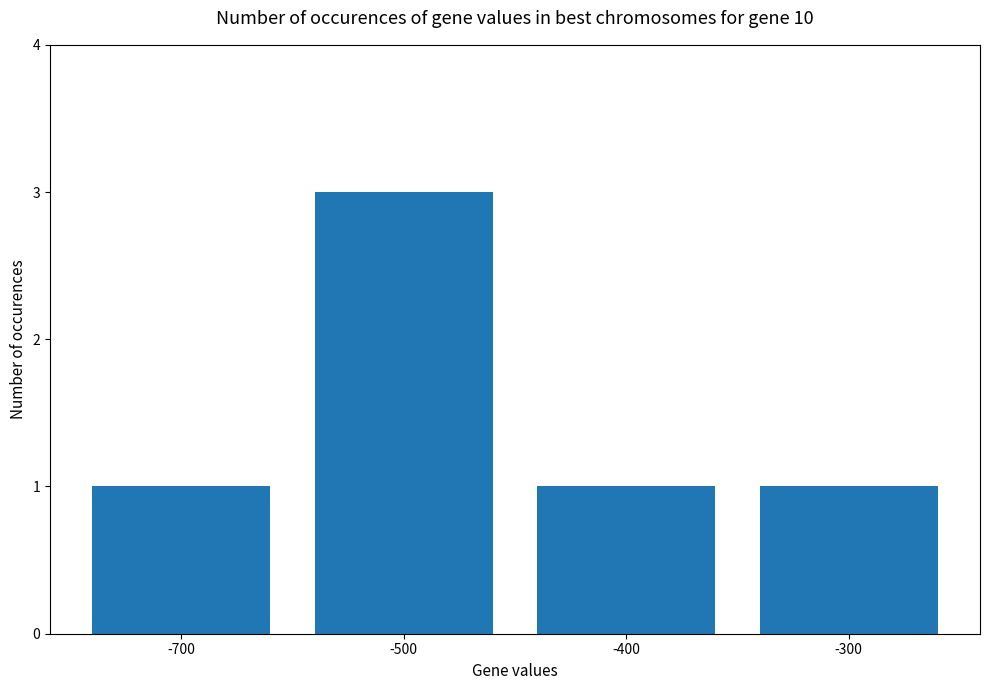

The value at -400 is 1. True or false?

True